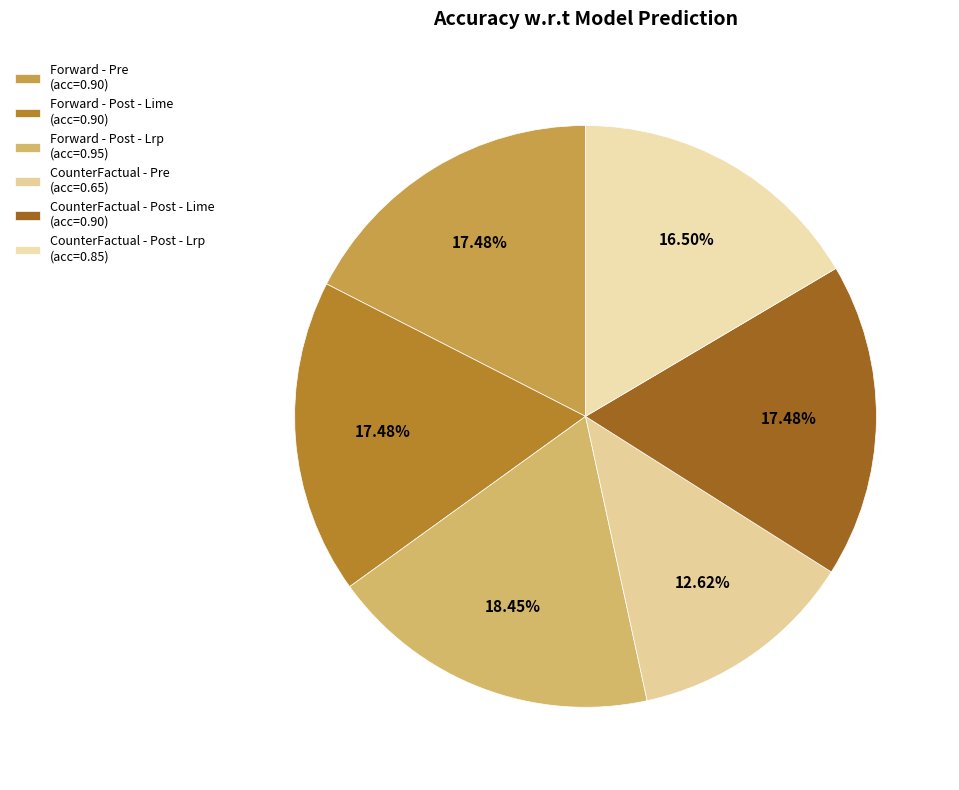

Combined, what portion of the pie is Forward - Post - Lime and Forward - Pre?

35.0%